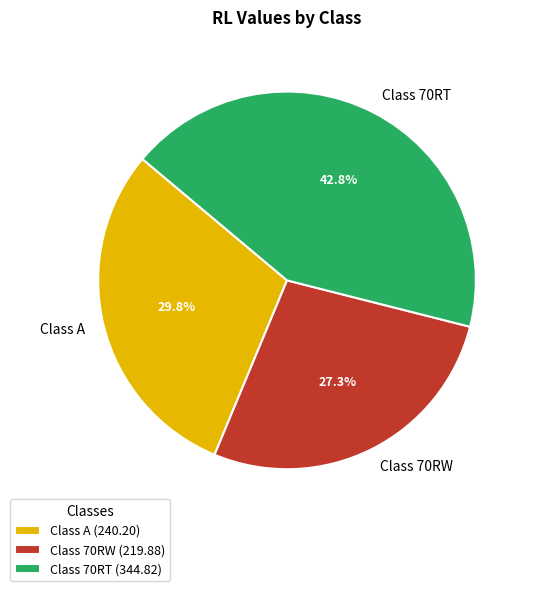

Which has a higher value, Class 70RT or Class 70RW?

Class 70RT